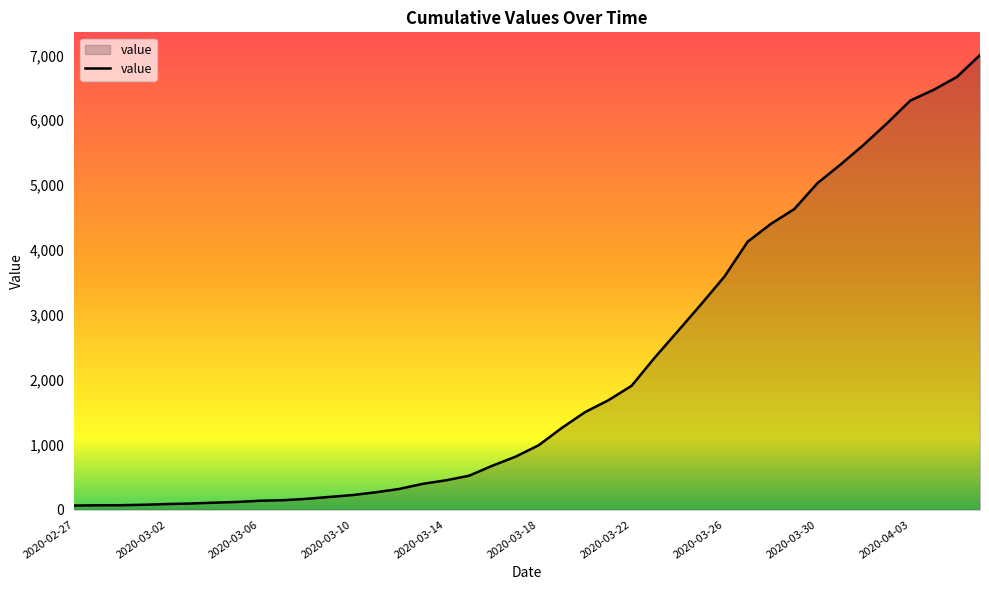

What is the maximum value shown in the chart?

7004